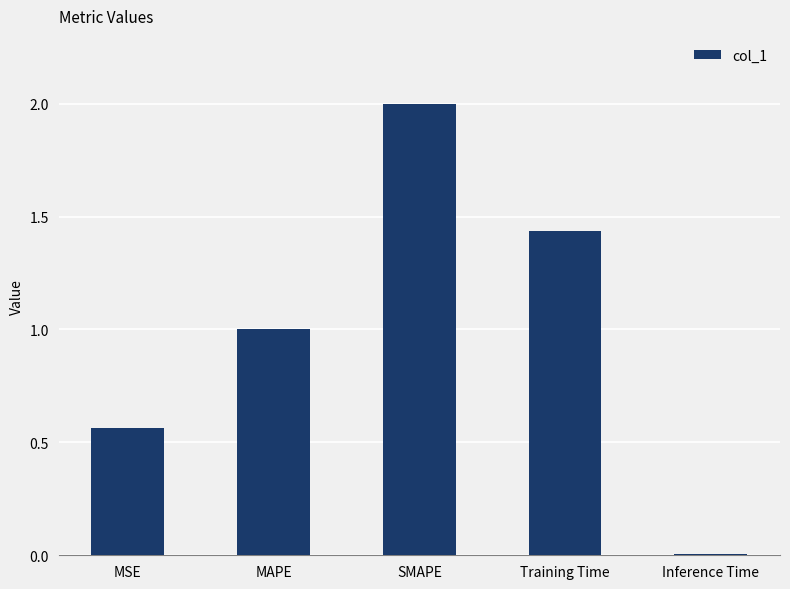

List the labels in order of value, smallest first.

Inference Time, MSE, MAPE, Training Time, SMAPE